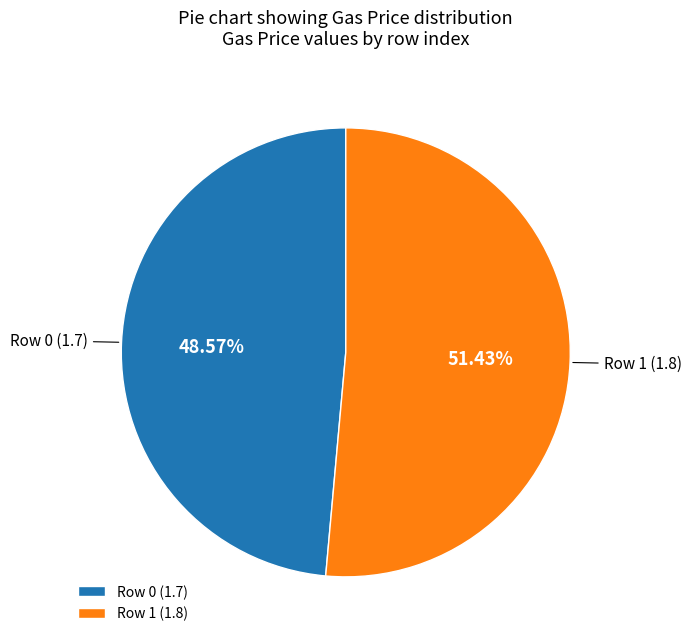

How many slices are in this pie chart?

2